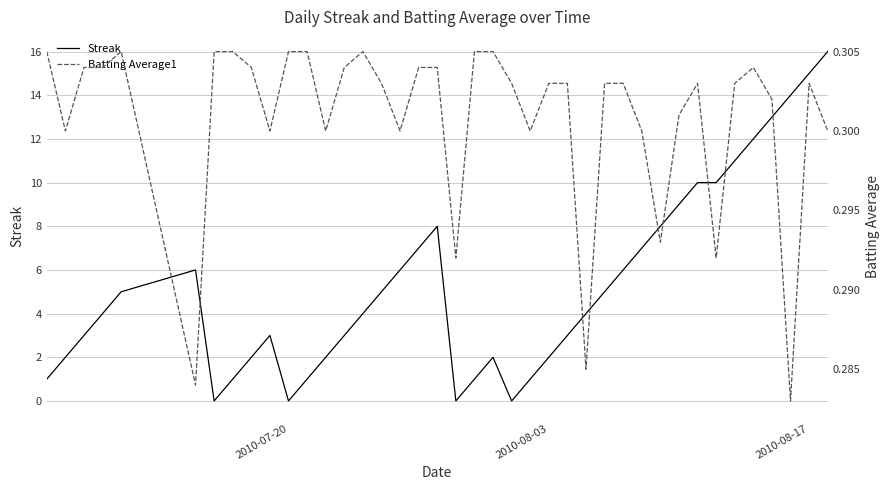

Rank the series by their average value, from highest to lowest.

Streak, Batting Average1